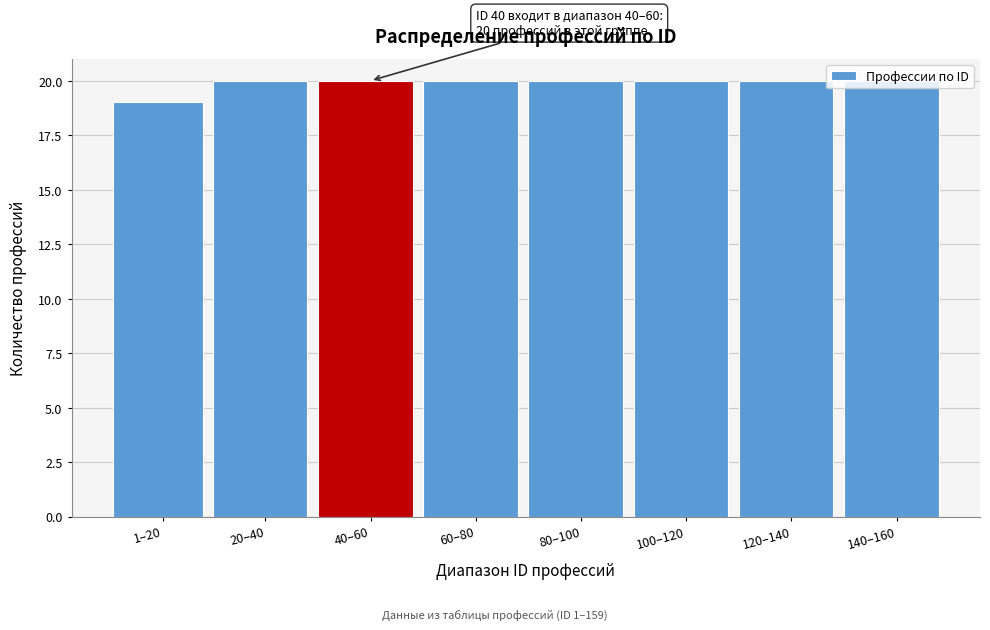

The chart shows a value of 28 at 20–40. True or false?

False